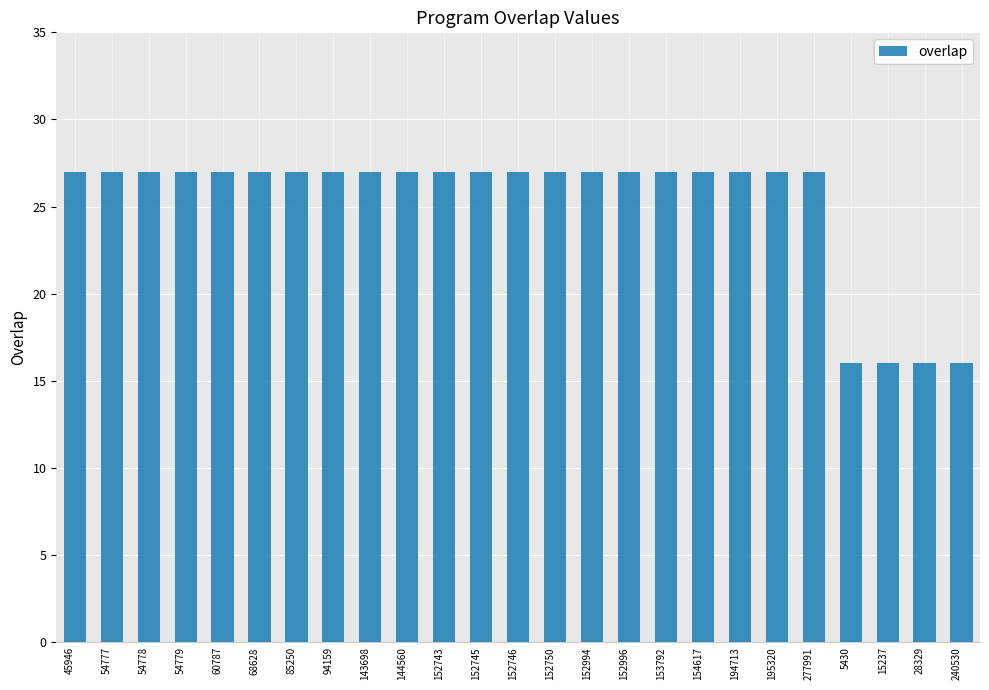

What is the value of the 17th bar from the left?

27